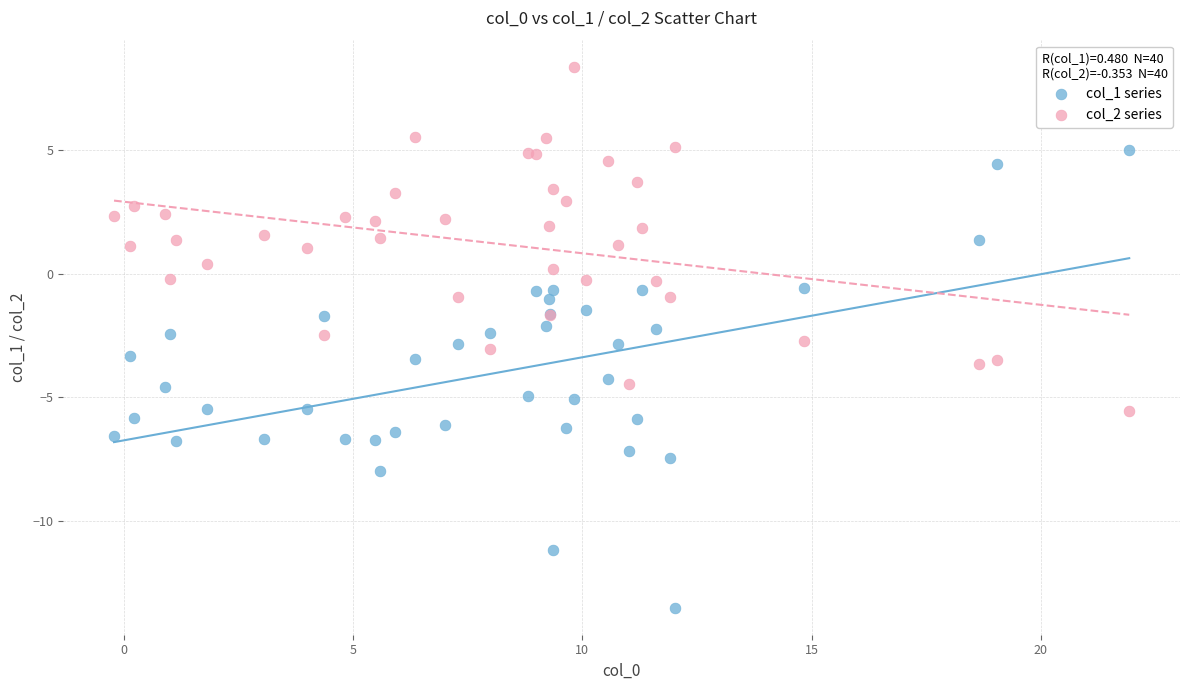

Which series has the largest Y range (max minus min)?

col_1 series